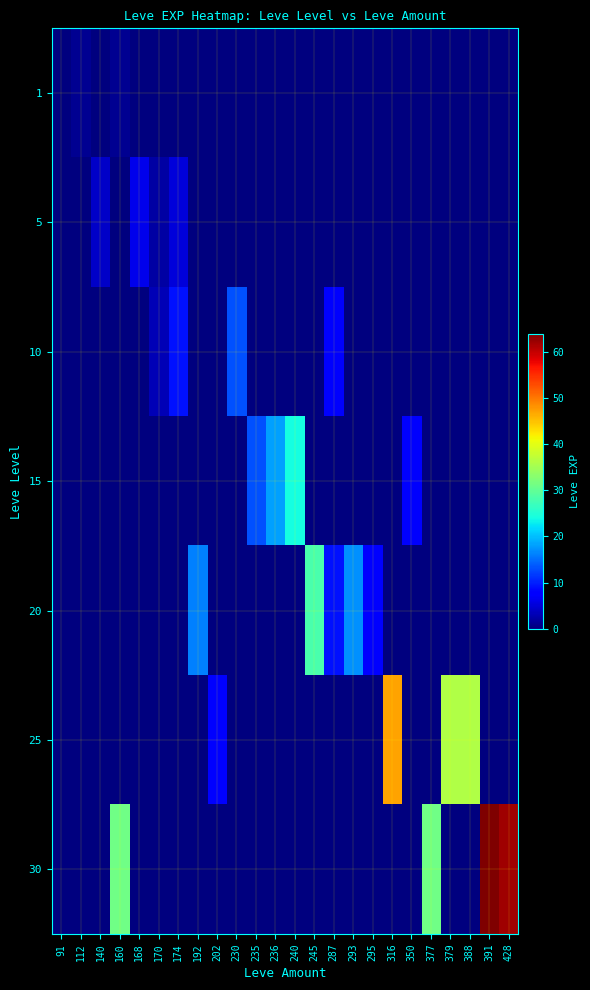

Reading left to right, list all the values displayed in this chart.

1: 91=0	112=1	140=0	160=1	168=0	170=0	174=0	192=0	202=0	230=0	235=0	236=0	240=0	245=0	287=0	293=0	295=0	316=0	350=0	377=0	379=0	388=0	391=0	428=0
5: 91=0	112=0	140=4	160=0	168=6	170=2	174=5	192=0	202=0	230=0	235=0	236=0	240=0	245=0	287=0	293=0	295=0	316=0	350=0	377=0	379=0	388=0	391=0	428=0
10: 91=0	112=0	140=0	160=0	168=0	170=3	174=9	192=0	202=0	230=13	235=0	236=0	240=0	245=0	287=7	293=0	295=0	316=0	350=0	377=0	379=0	388=0	391=0	428=0
15: 91=0	112=0	140=0	160=0	168=0	170=0	174=0	192=0	202=0	230=0	235=13	236=18	240=24	245=0	287=0	293=0	295=0	316=0	350=7	377=0	379=0	388=0	391=0	428=0
20: 91=0	112=0	140=0	160=0	168=0	170=0	174=0	192=16	202=0	230=0	235=0	236=0	240=0	245=28	287=9	293=17	295=8	316=0	350=0	377=0	379=0	388=0	391=0	428=0
25: 91=0	112=0	140=0	160=0	168=0	170=0	174=0	192=0	202=8	230=0	235=0	236=0	240=0	245=0	287=0	293=0	295=0	316=47	350=0	377=0	379=36	388=36	391=0	428=0
30: 91=0	112=0	140=0	160=31	168=0	170=0	174=0	192=0	202=0	230=0	235=0	236=0	240=0	245=0	287=0	293=0	295=0	316=0	350=0	377=31	379=0	388=0	391=64	428=62